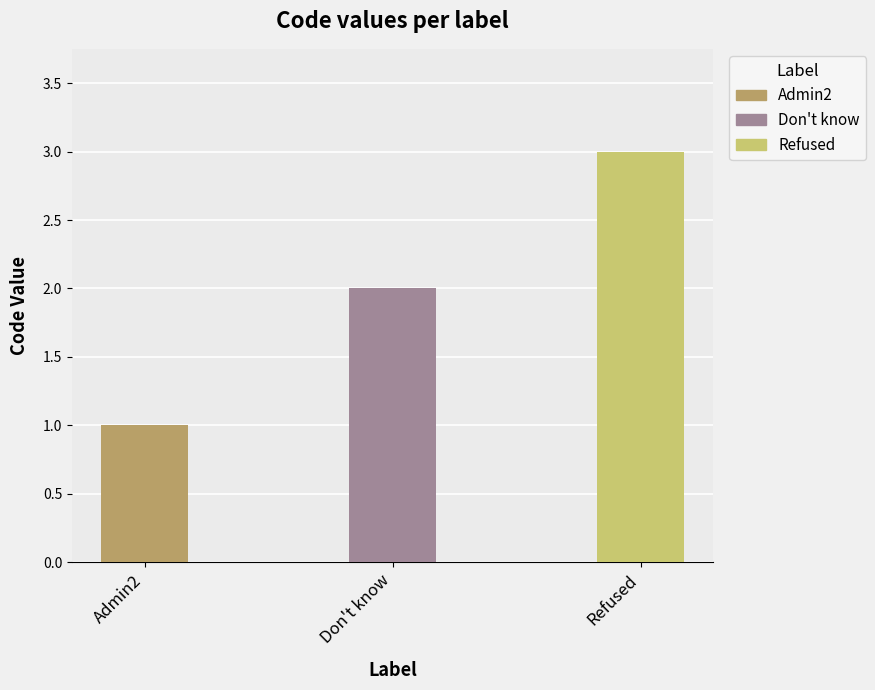

Read the value at Don't know.

2